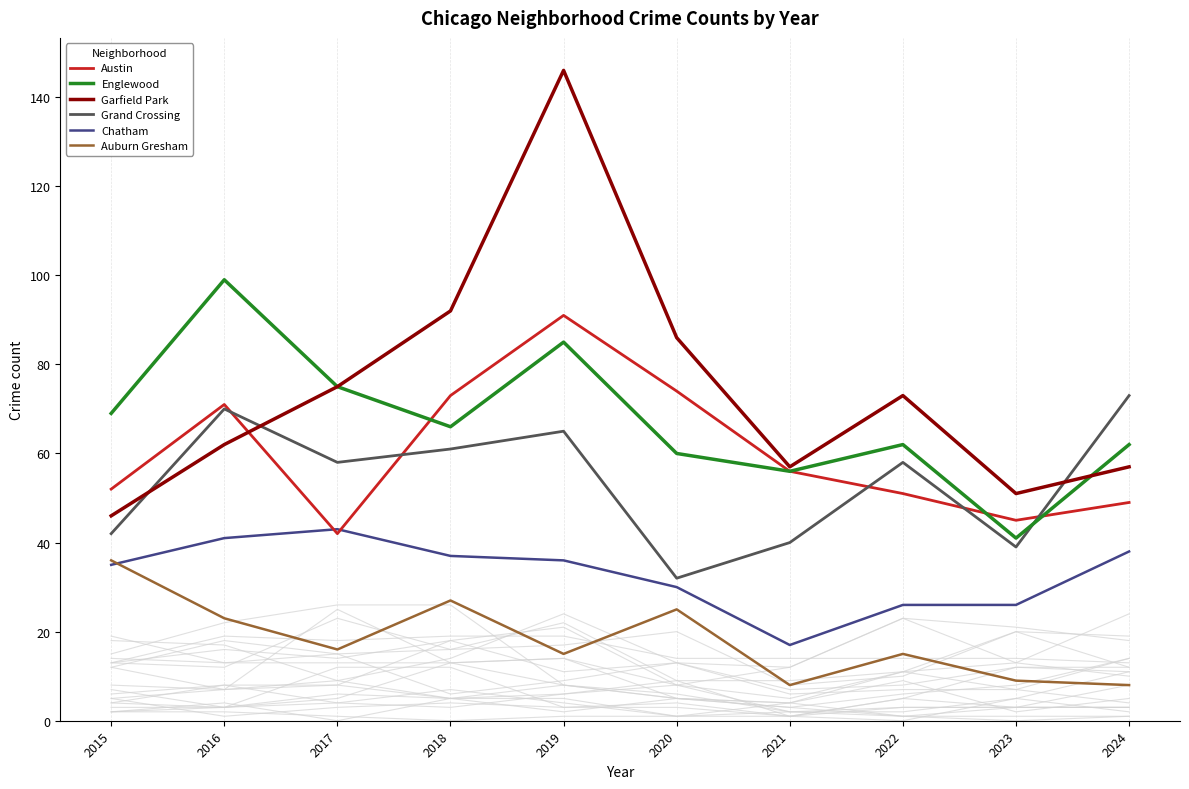

What is the minimum value for Chatham?

17